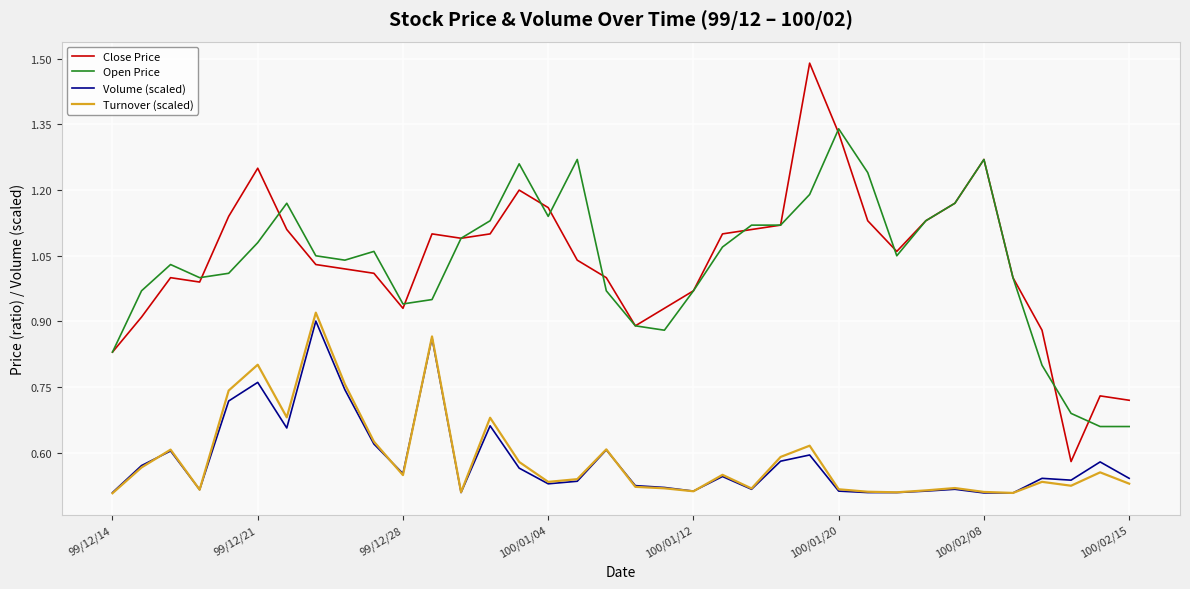

True or false: Volume (scaled) and Open Price cross at least once.

False